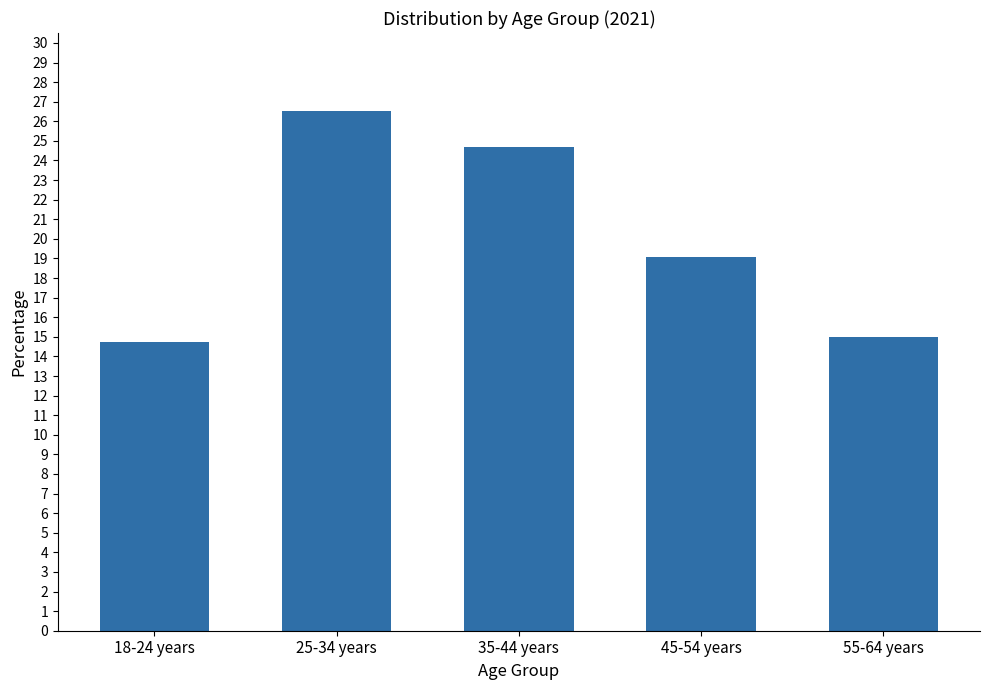

Reading right to left, extract all data points from this chart.

55-64 years=15.0	45-54 years=19.1	35-44 years=24.7	25-34 years=26.5	18-24 years=14.7